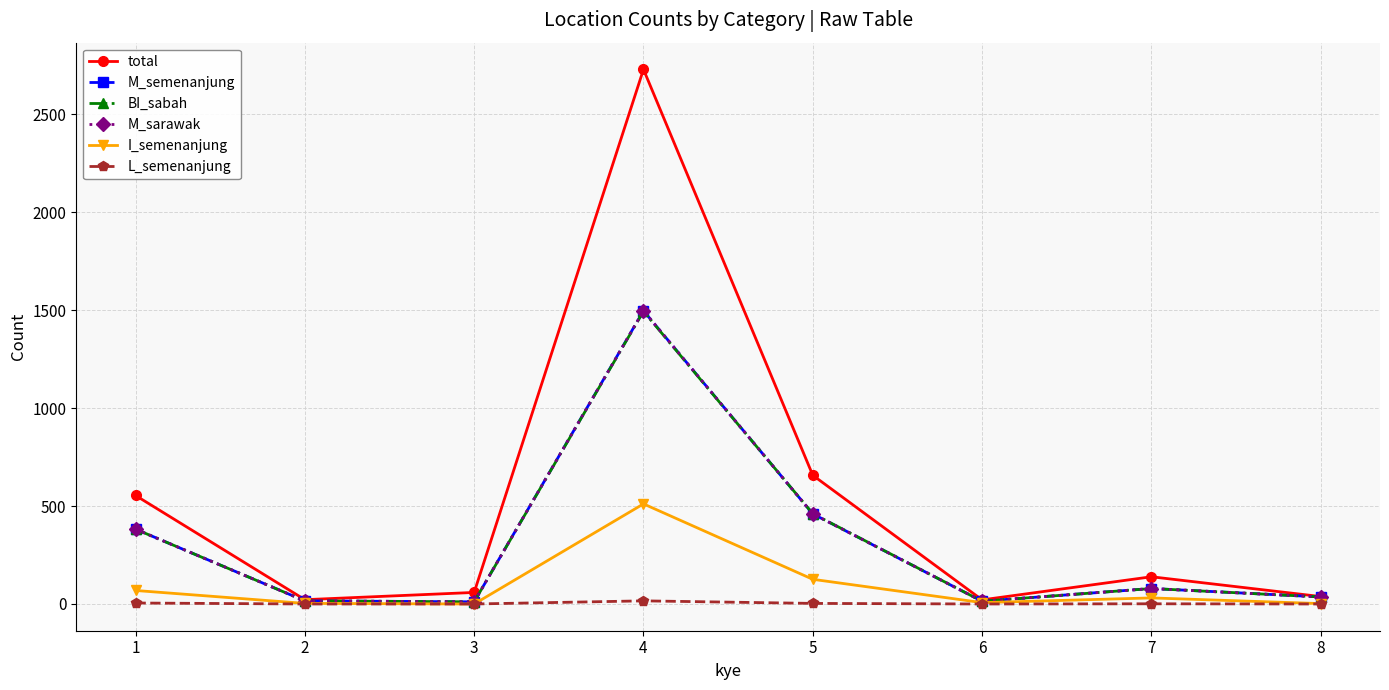

What is the highest value of the BI_sabah series?

1494